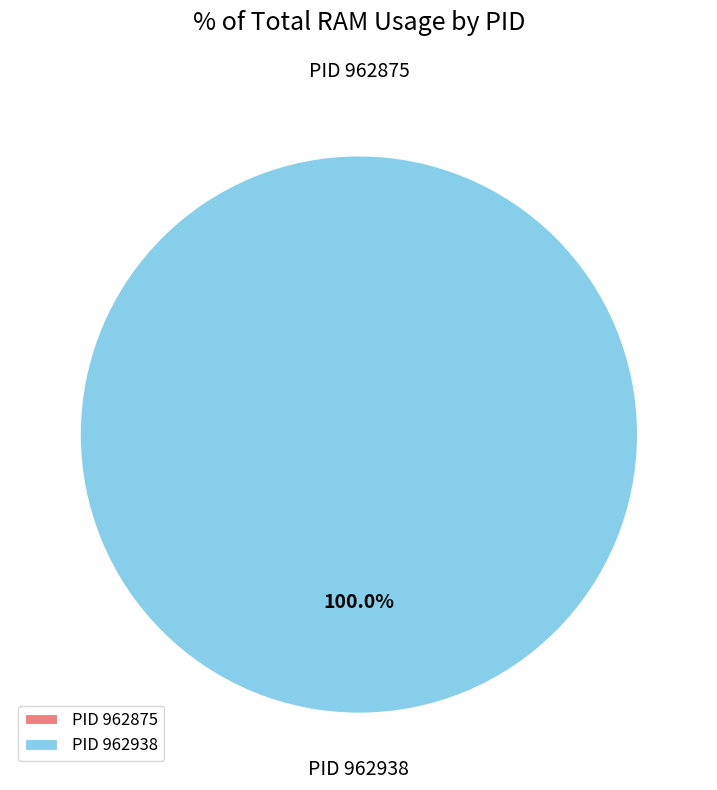

To the nearest percent, what portion does 962938 represent?

100%